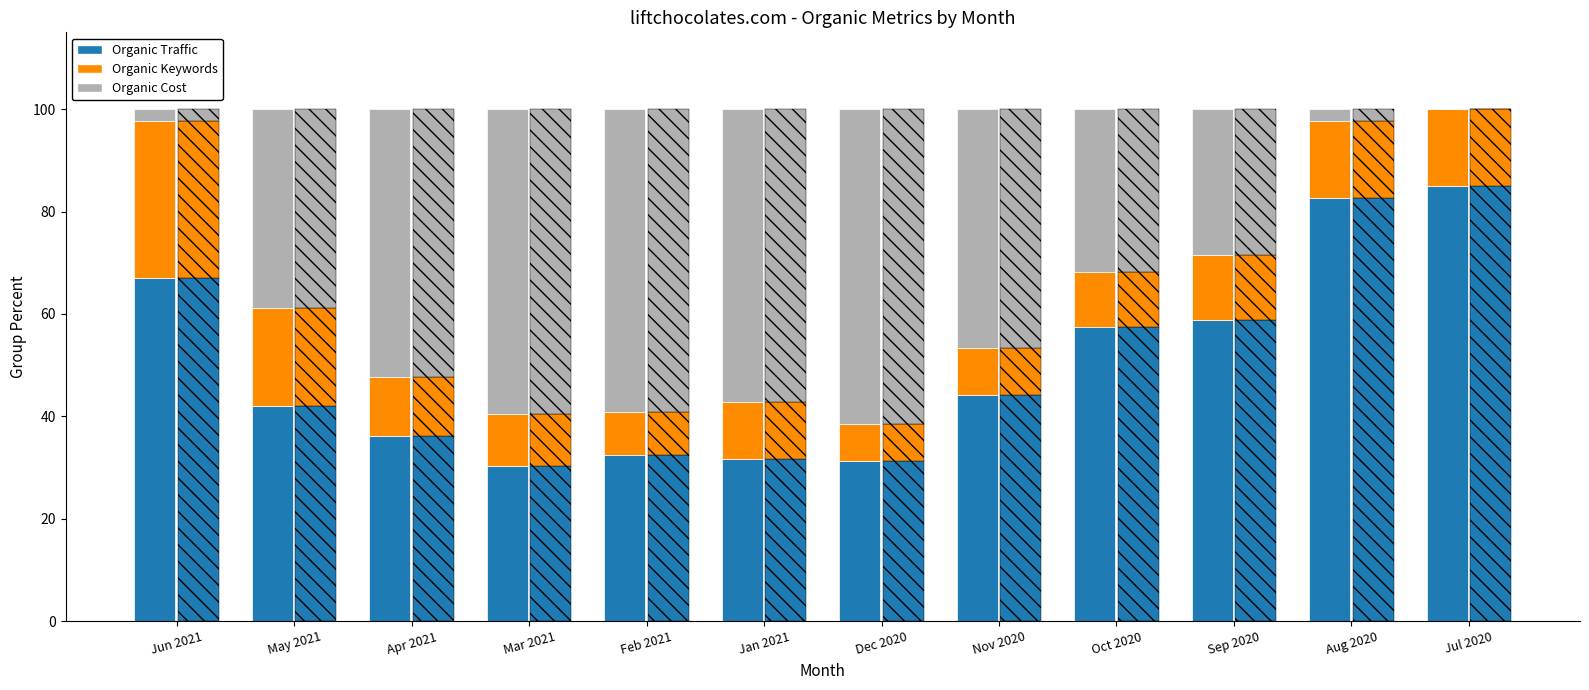

What is the sum of the values at Jul 2020 and Feb 2021?

117.5